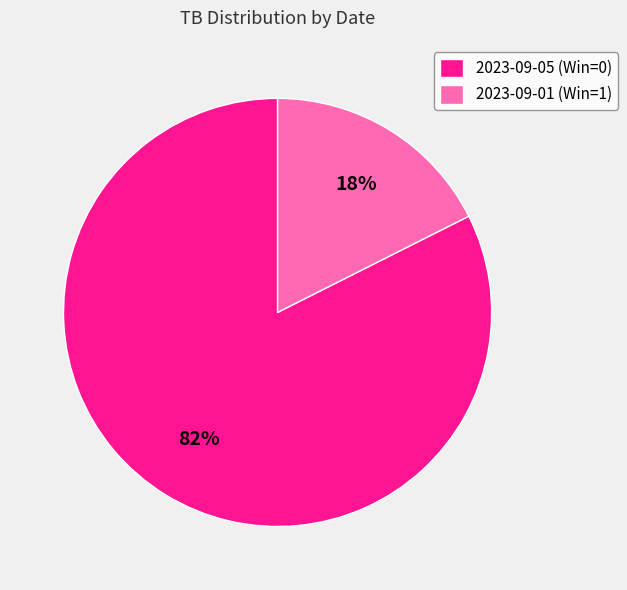

Between 2023-09-05 (Win=0) and 2023-09-01 (Win=1), which is larger?

2023-09-05 (Win=0)